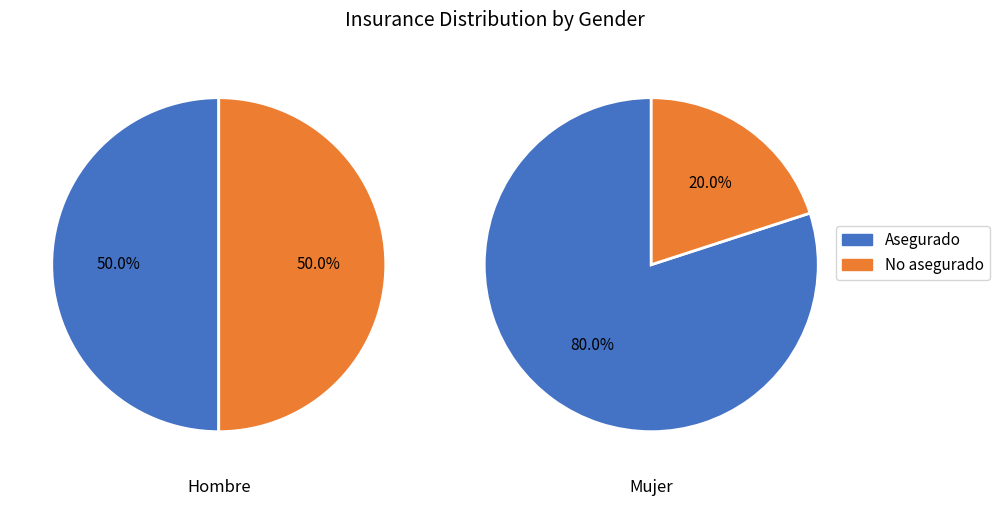

Is it true that Mujer is 34% of the pie?

True